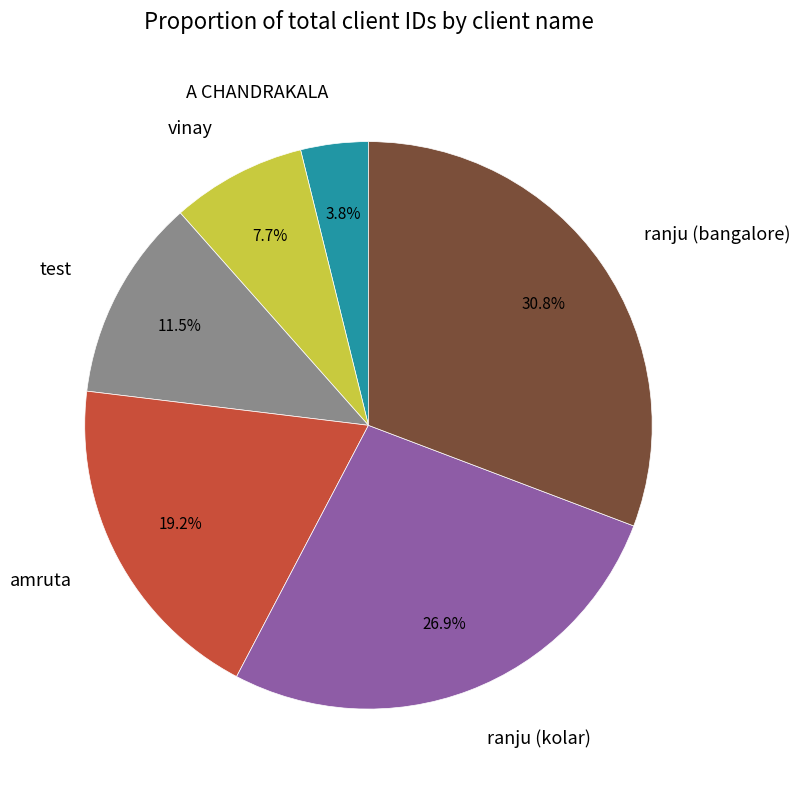

Which category has the smallest portion of the pie?

A CHANDRAKALA